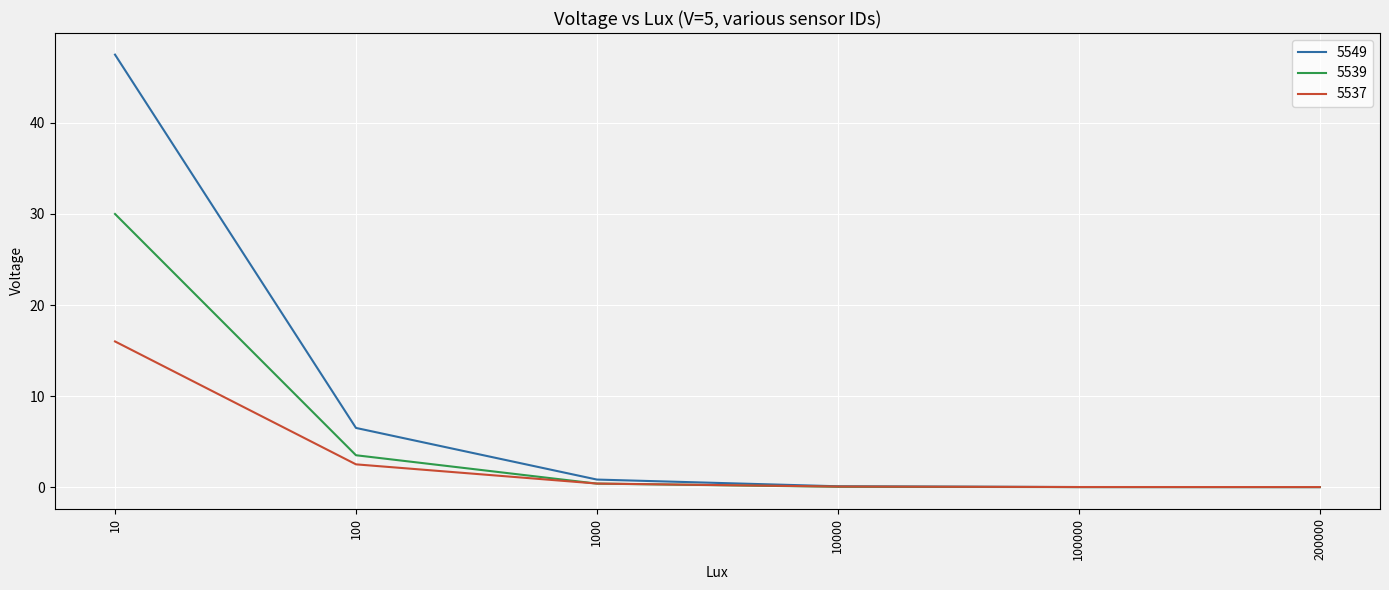

How many lines are shown in the chart?

3